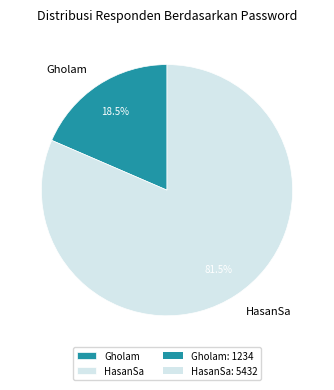

Approximately how many times larger is the value at HasanSa compared to Gholam?

4.4